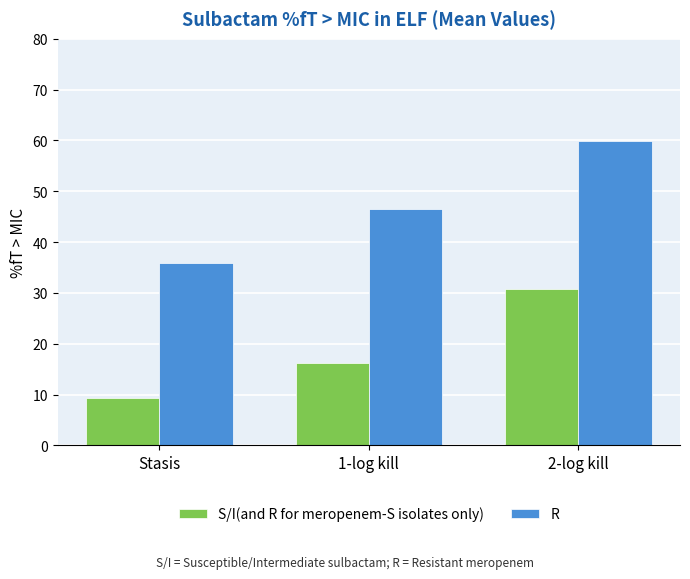

Read the S/I(and R for meropenem-S isolates only) value at Stasis.

9.3